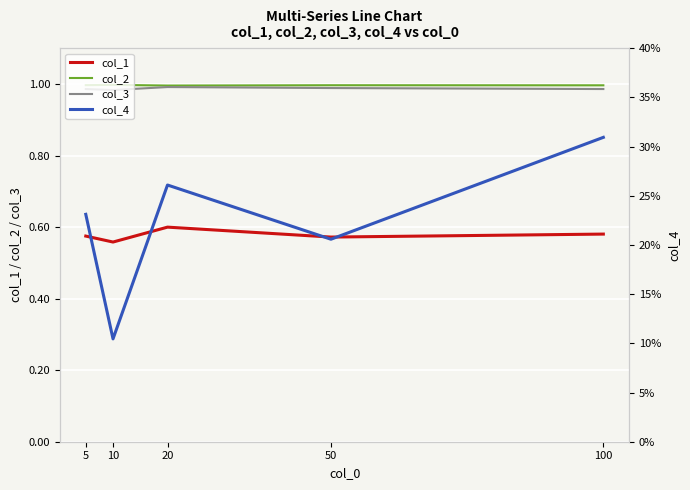

Which has a higher value, 20 or 100?

20